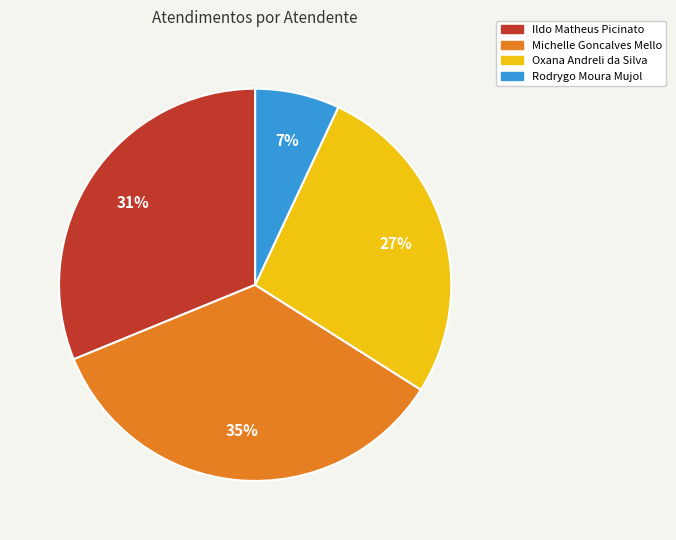

Combined, do Ildo Matheus Picinato and Michelle Goncalves Mello account for over 50%?

Yes